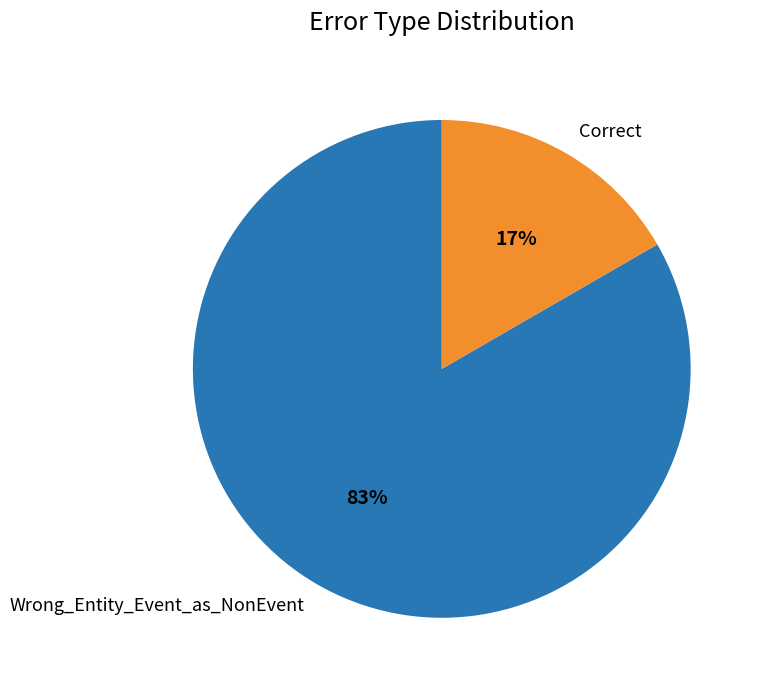

To the nearest percent, what portion does Correct represent?

17%